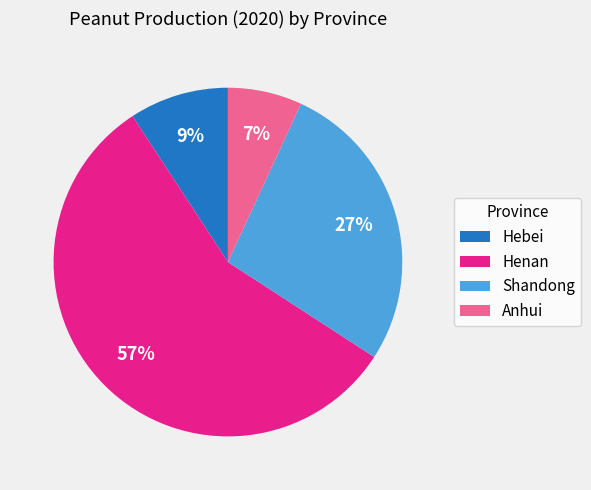

Between Henan and Shandong, which is larger?

Henan